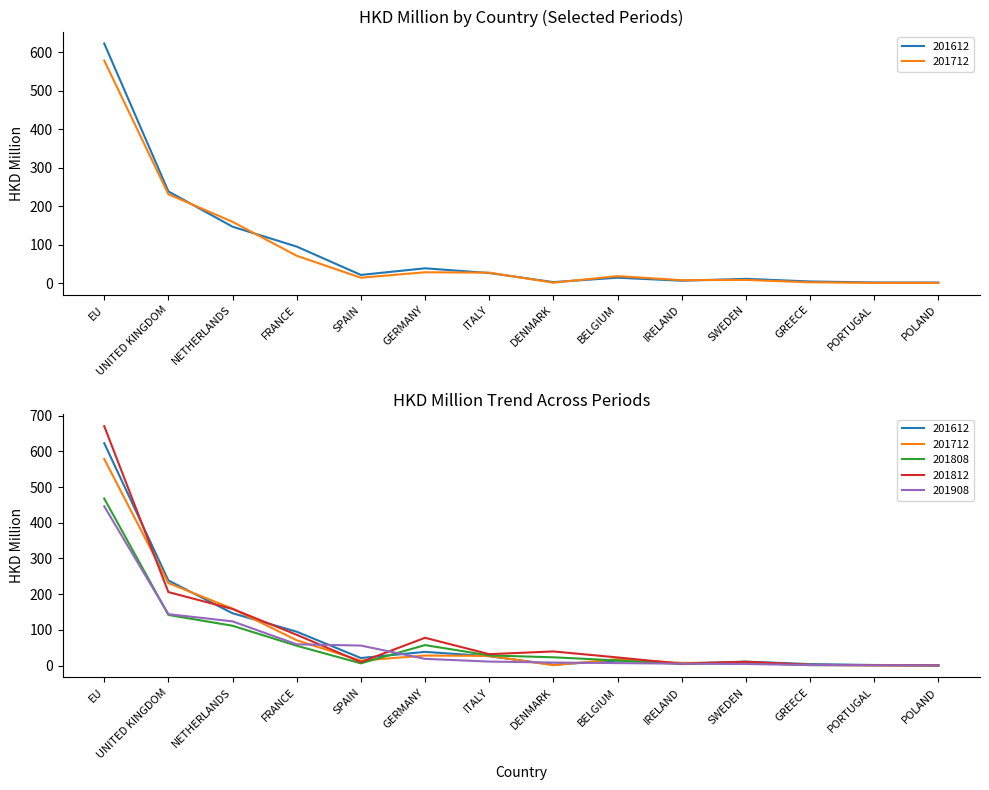

What is the label of the 10th point from the right?

SPAIN